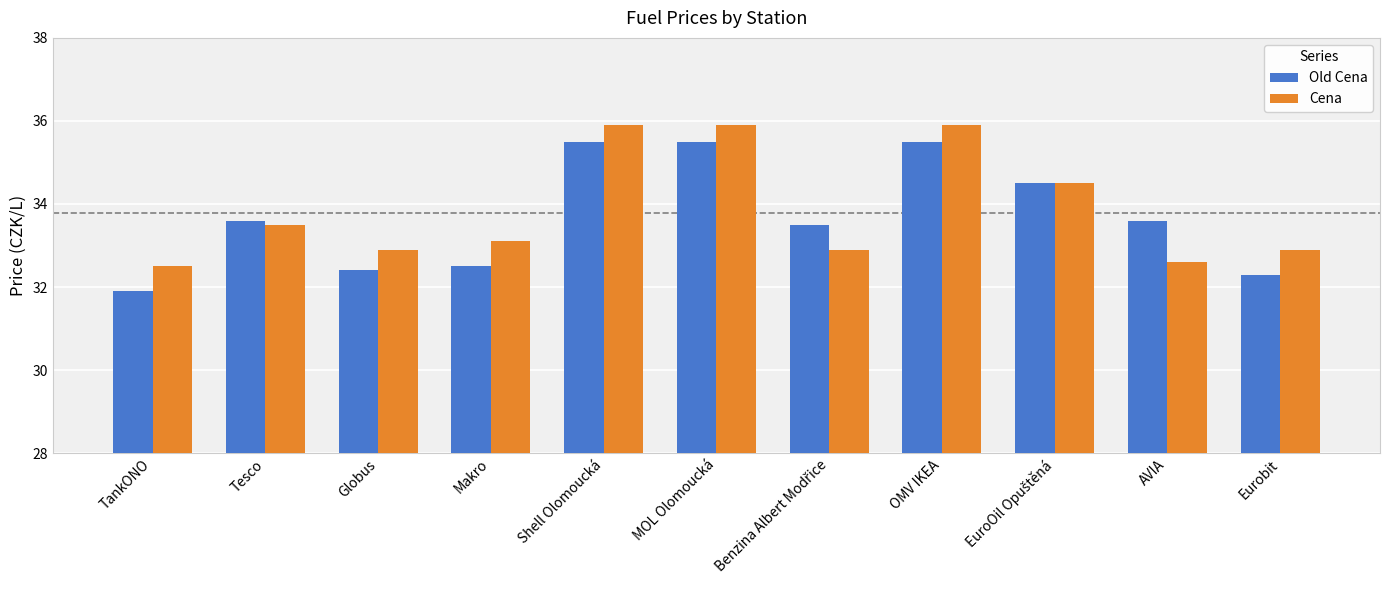

What is the total value across all series at Makro?

65.6